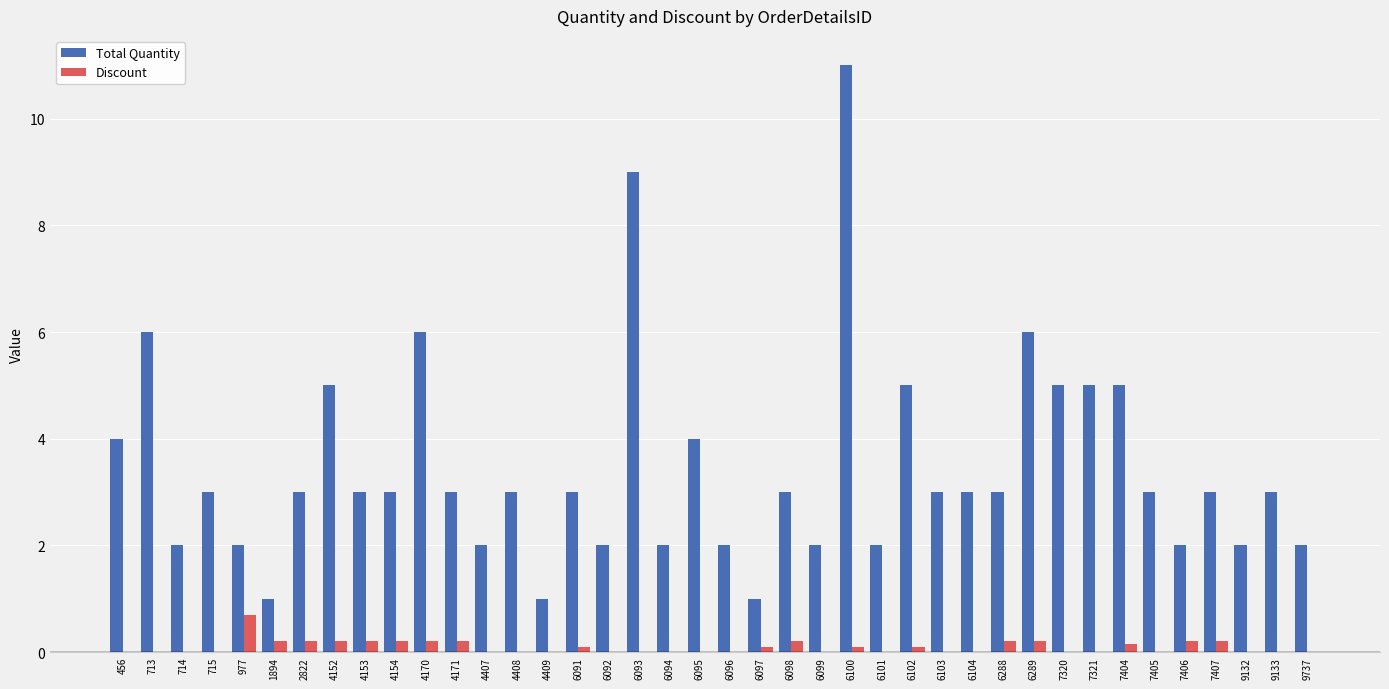

Is the value of Discount at 1894 greater than the value of Total Quantity at 713?

No